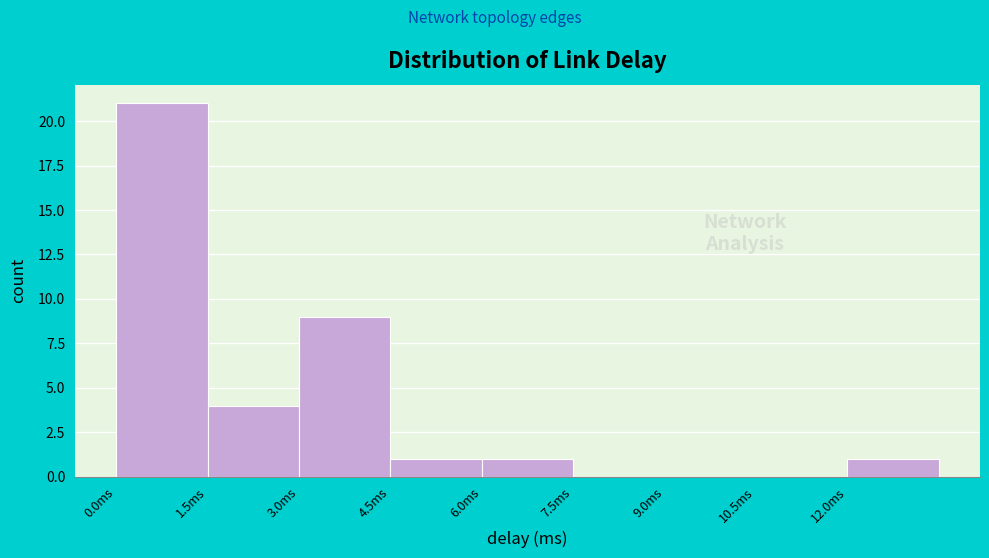

Reading left to right, list every bar in this chart as the range it spans on the x-axis followed by its height. Neither the bar edges nor the heights are printed on the chart, so give them approximately, as read against the axes.

0.0 to 1.5: 21
1.5 to 3.0: 4
3.0 to 4.5: 9
4.5 to 6.0: 1
6.0 to 7.5: 1
7.5 to 9.0: 0
9.0 to 10.5: 0
10.5 to 12.0: 0
12.0 to 13.5: 1